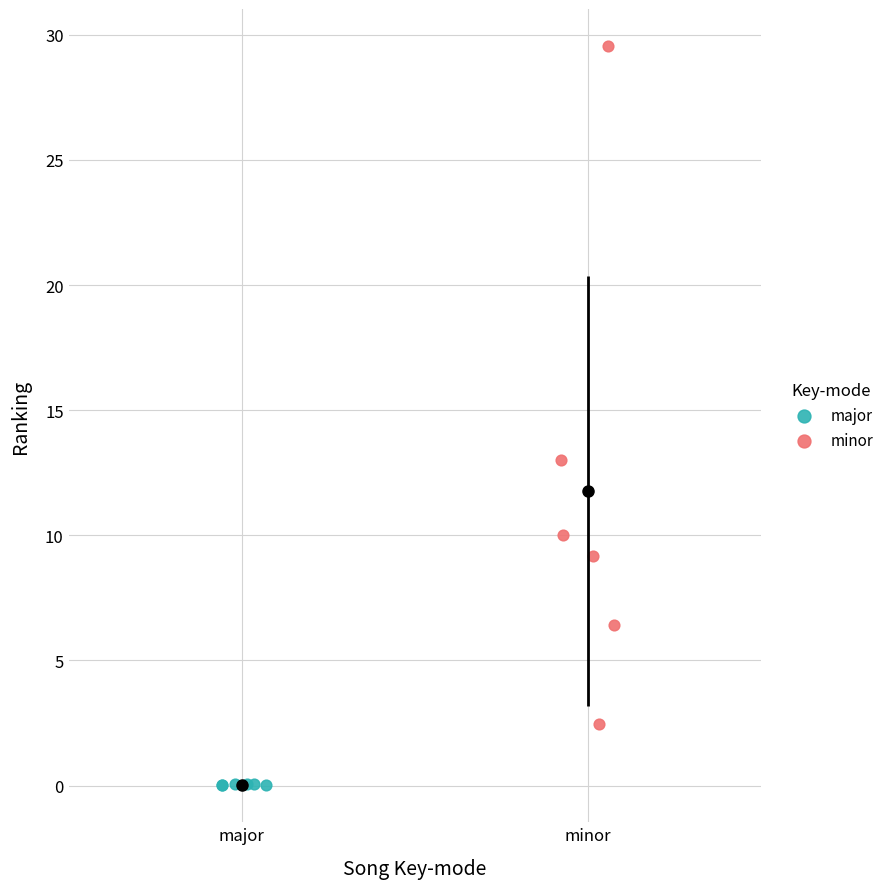

Which series reaches the minimum Y coordinate?

major